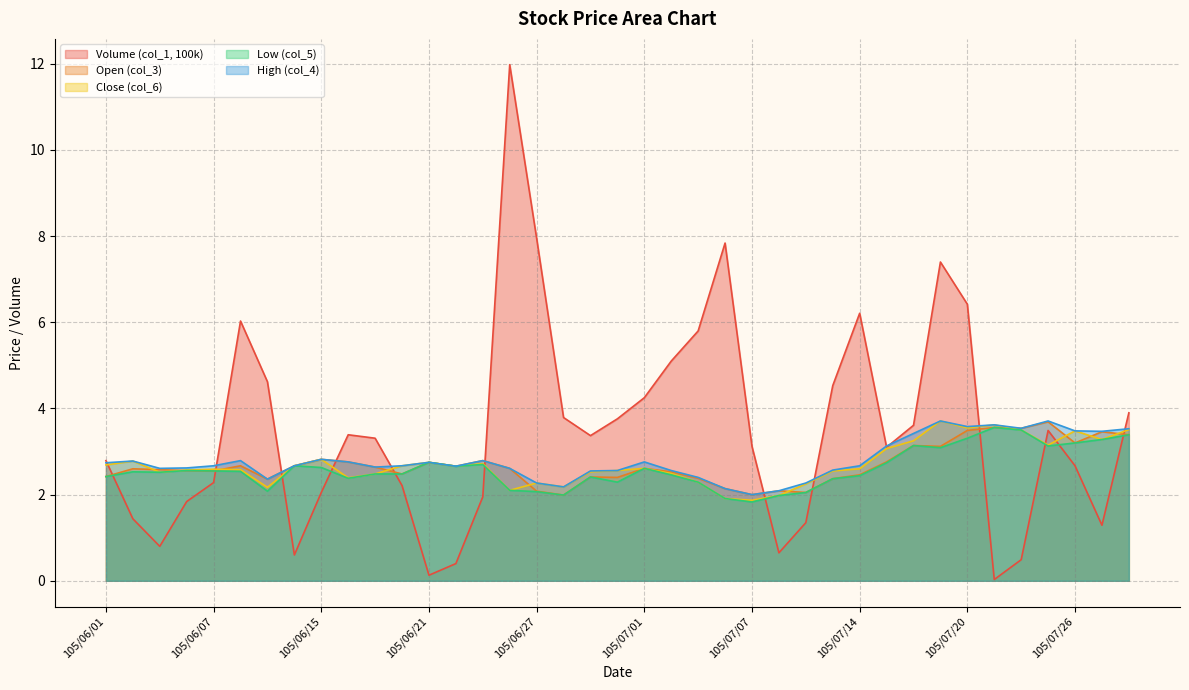

What are all the series names shown in the legend?

Volume (col_1, 100k), Open (col_3), Close (col_6), Low (col_5), High (col_4)